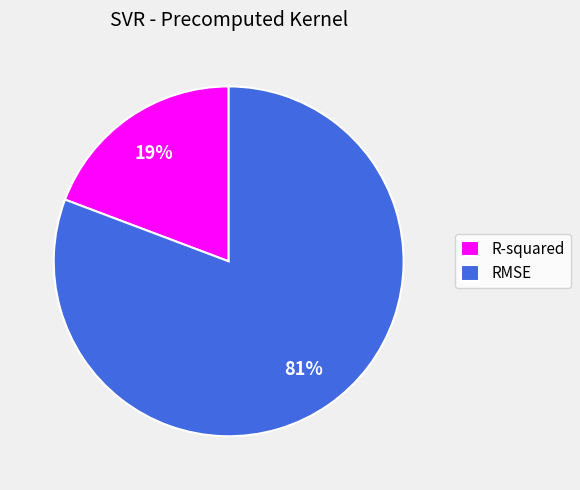

To the nearest percent, what is the combined percentage of R-squared and RMSE?

100%